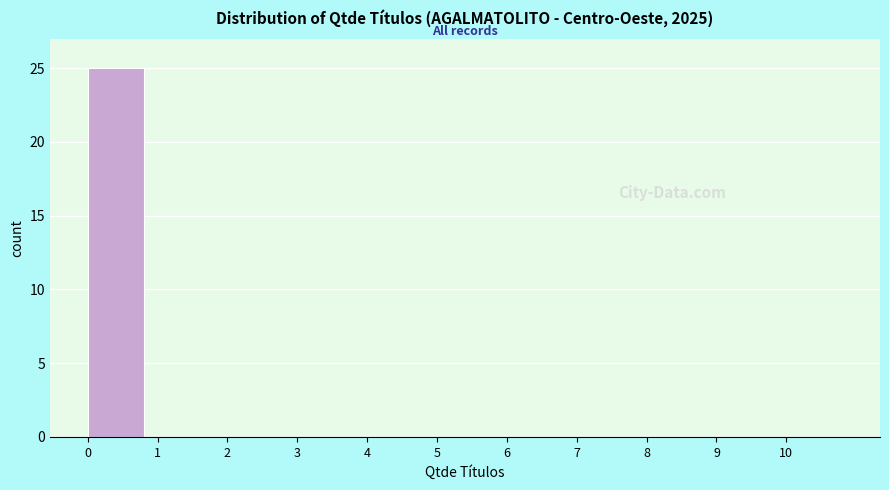

Which range on the x-axis has the tallest bar?

0 to 1